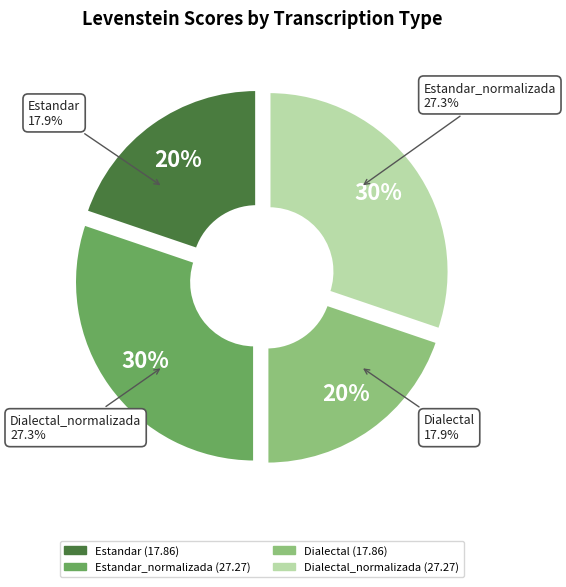

What portion of the pie excludes Estandar_normalizada?

69.8%